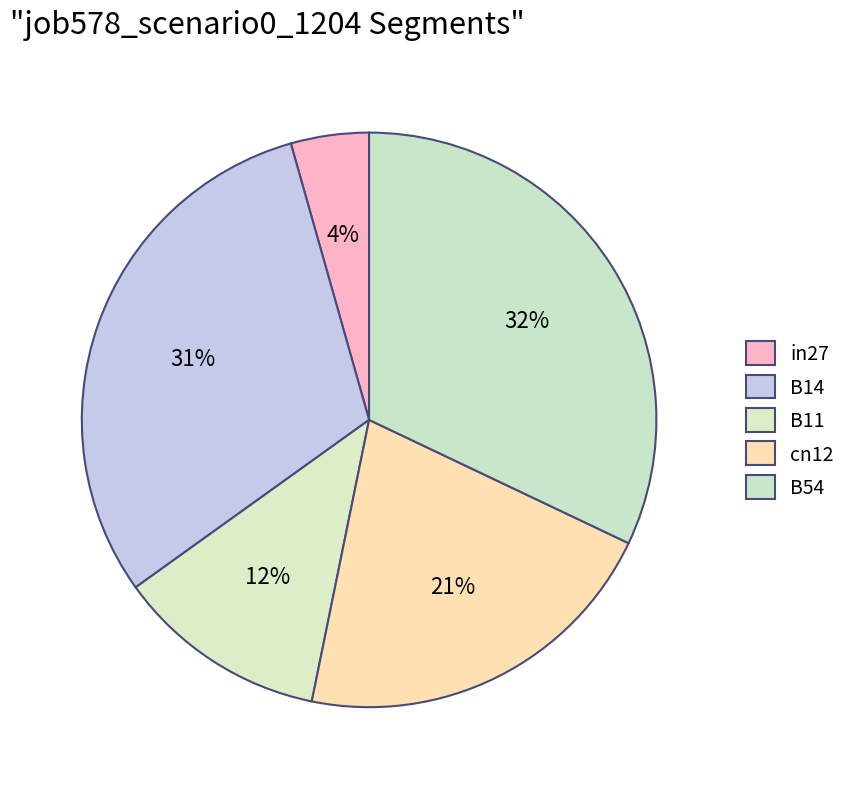

What is the smallest slice in the pie chart?

in27